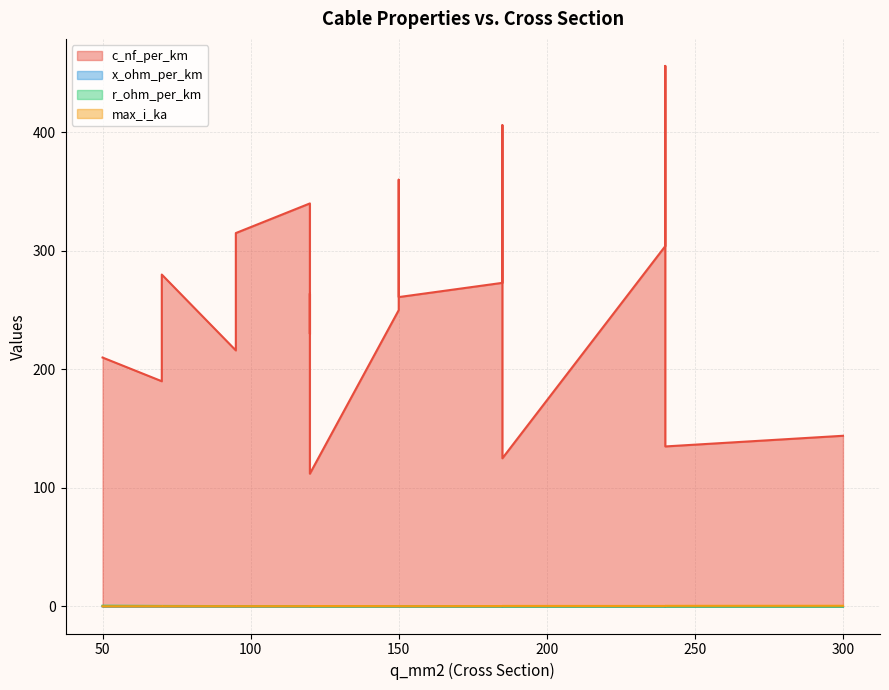

Which has a higher value, 240 or 185?

240